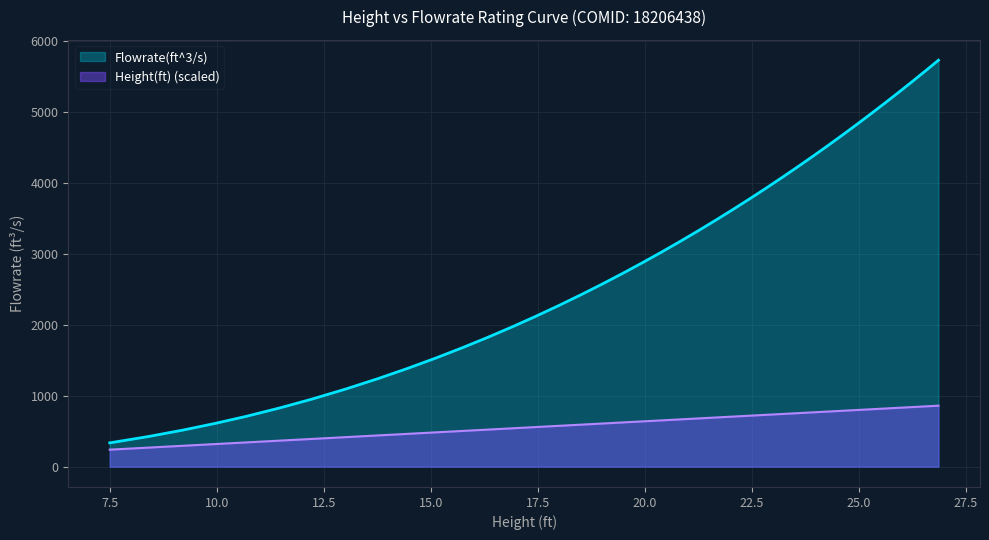

Does the chart have visible grid lines?

Yes